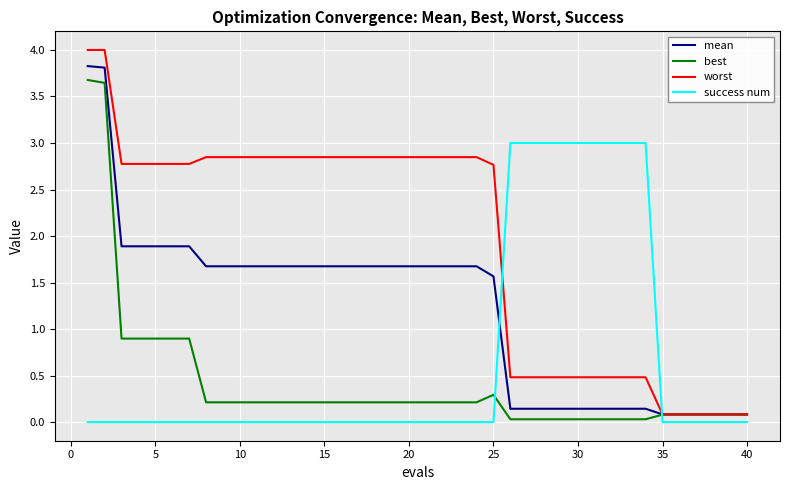

What is the maximum value for success num?

3.0